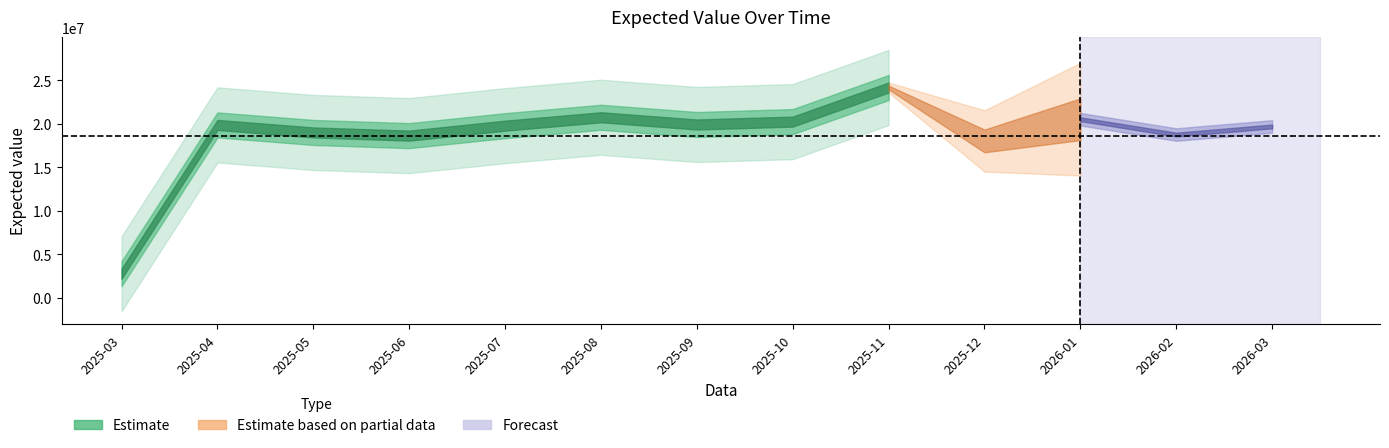

Rank the categories by value from highest to lowest.

2025-11, 2025-08, 2026-01, 2025-10, 2025-09, 2025-04, 2025-07, 2026-03, 2025-05, 2026-02, 2025-06, 2025-12, 2025-03